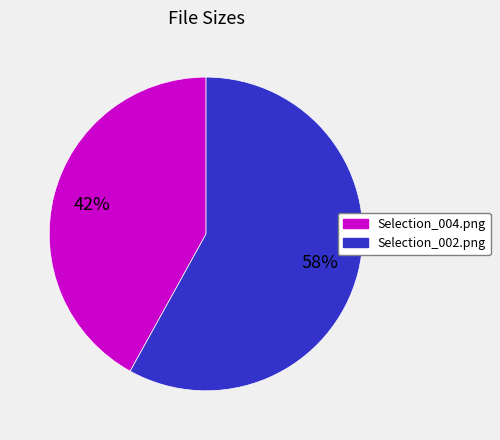

Do Selection_004.png and Selection_002.png together represent more than half of the pie?

Yes